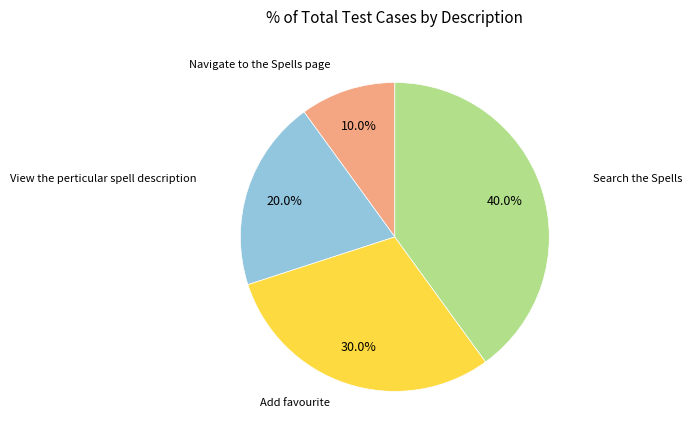

Is there any slice that represents more than half of the pie?

No